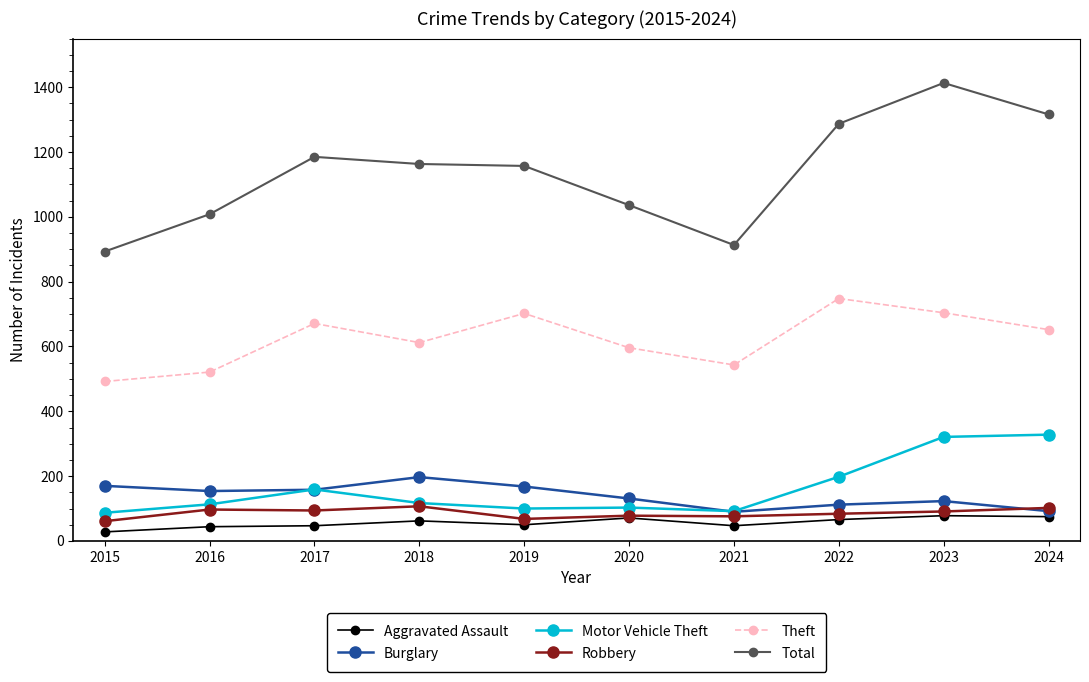

How many data points in Theft are less than 652?

5